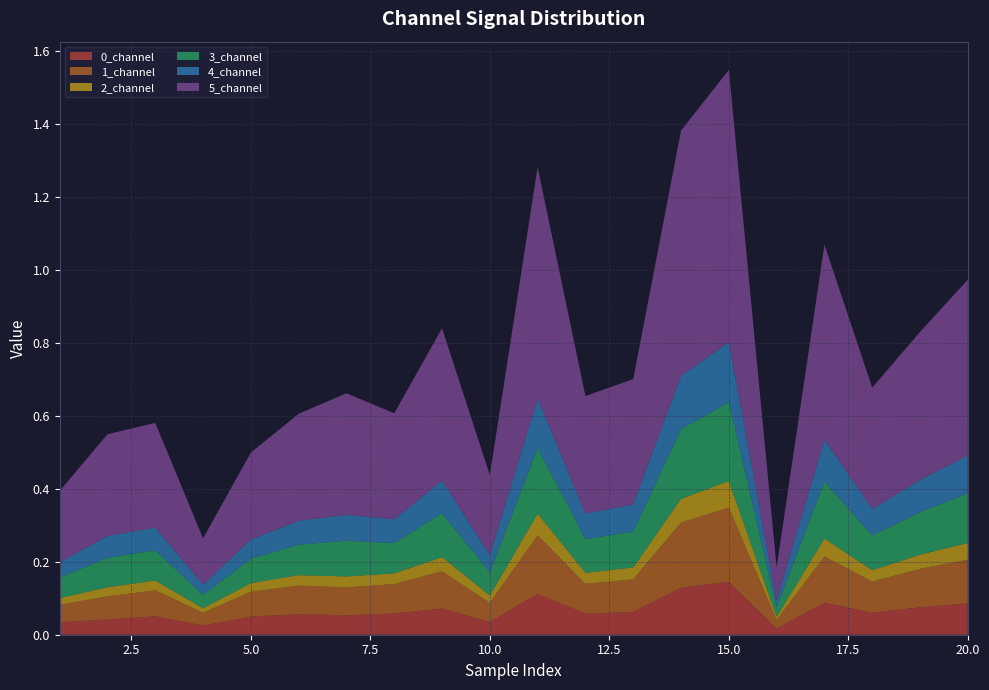

Reading left to right, transcribe all the data shown in this chart.

0_channel: 0.0	0.0	0.1	0.0	0.0	0.1	0.1	0.1	0.1	0.0	0.1	0.1	0.1	0.1	0.1	0.0	0.1	0.1	0.1	0.1
1_channel: 0.0	0.1	0.1	0.0	0.1	0.1	0.1	0.1	0.1	0.1	0.2	0.1	0.1	0.2	0.2	0.0	0.1	0.1	0.1	0.1
2_channel: 0.0	0.0	0.0	0.0	0.0	0.0	0.0	0.0	0.0	0.0	0.1	0.0	0.0	0.1	0.1	0.0	0.0	0.0	0.0	0.0
3_channel: 0.1	0.1	0.1	0.0	0.1	0.1	0.1	0.1	0.1	0.1	0.2	0.1	0.1	0.2	0.2	0.0	0.2	0.1	0.1	0.1
4_channel: 0.0	0.1	0.1	0.0	0.1	0.1	0.1	0.1	0.1	0.0	0.1	0.1	0.1	0.1	0.2	0.0	0.1	0.1	0.1	0.1
5_channel: 0.2	0.3	0.3	0.1	0.2	0.3	0.3	0.3	0.4	0.2	0.6	0.3	0.3	0.7	0.7	0.1	0.5	0.3	0.4	0.5